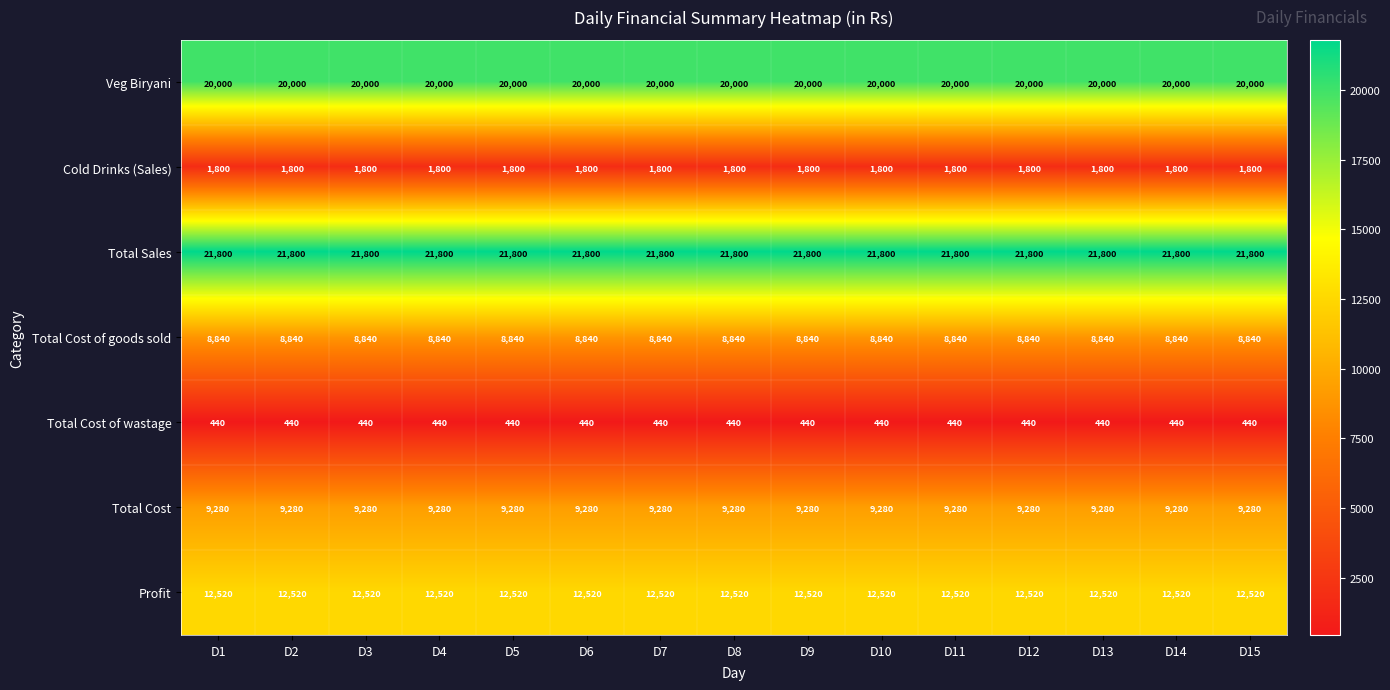

Rank the series at D5 from lowest to highest value.

Total Cost of wastage, Cold Drinks (Sales), Total Cost of goods sold, Total Cost, Profit, Veg Biryani, Total Sales